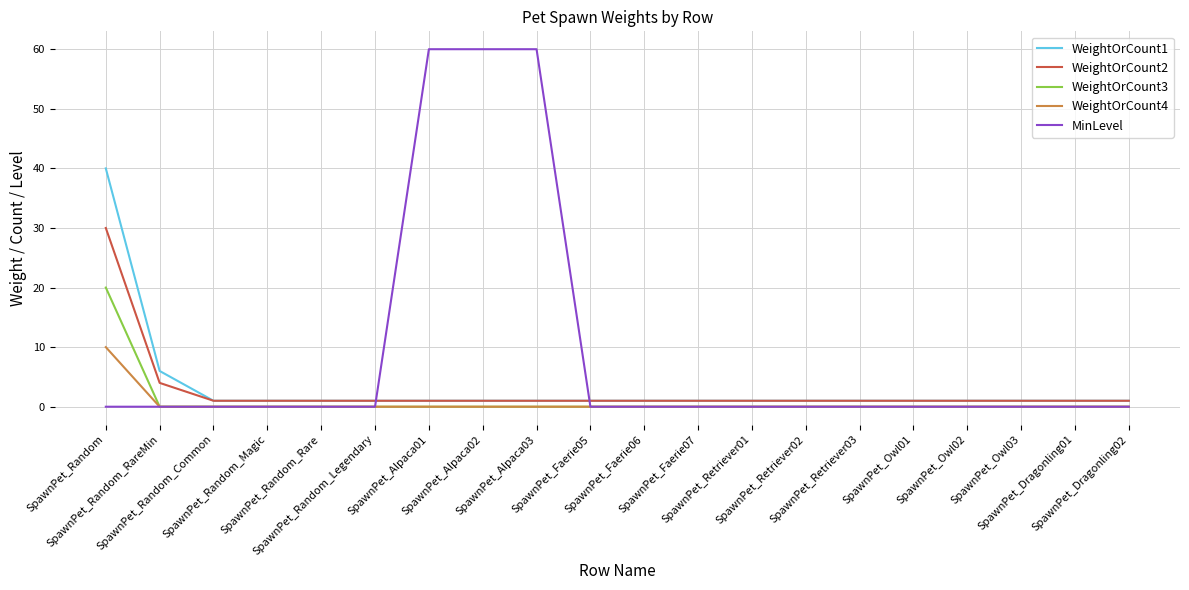

What is the greatest value displayed?

60